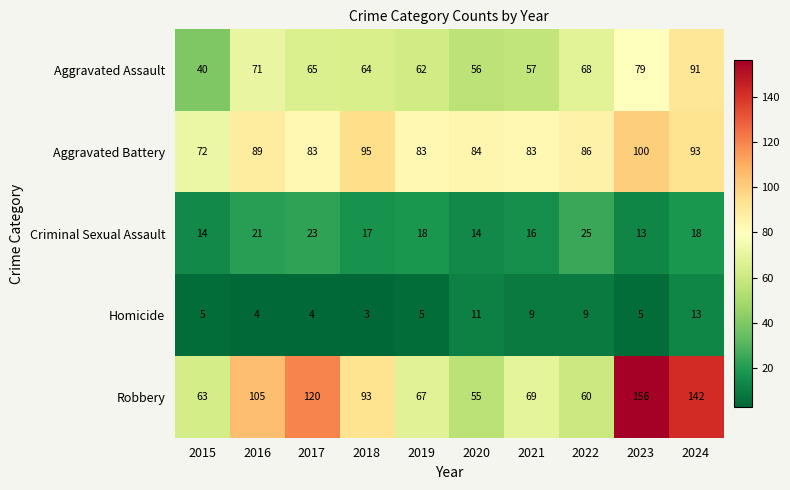

What is the spread (max minus min) of values at 2016?

101